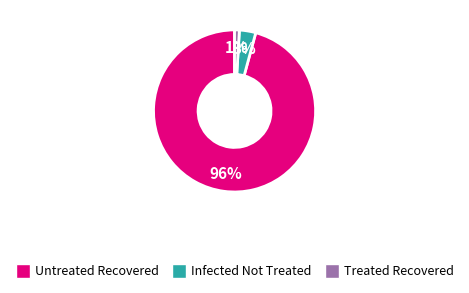

Which has a higher value, Untreated Recovered or Treated Recovered?

Untreated Recovered